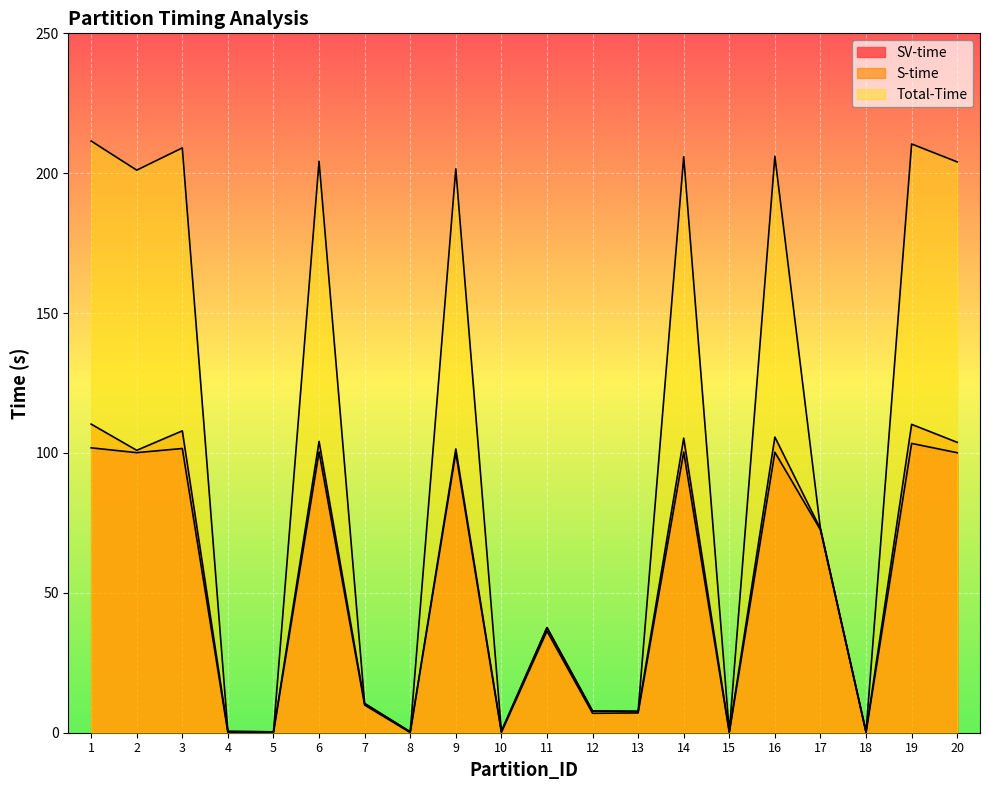

Count the number of data series in this chart.

3